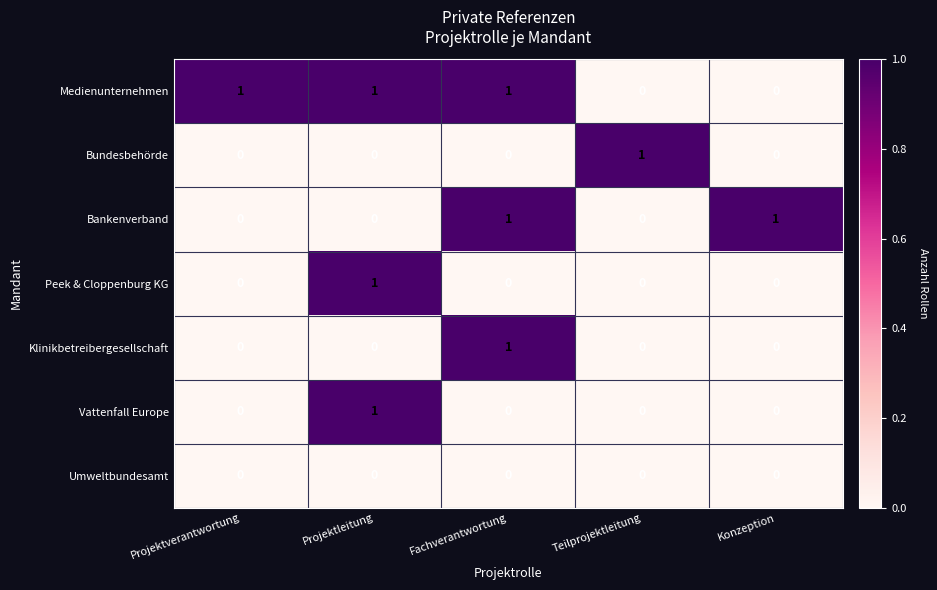

How many Peek & Cloppenburg KG values are between 0 and 1?

5